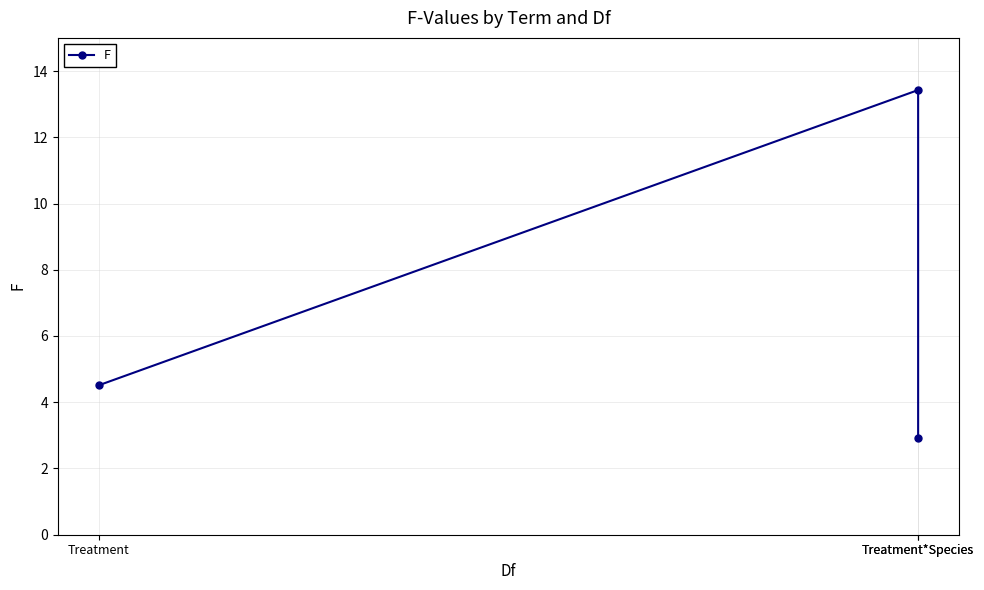

Does the chart have visible grid lines?

Yes